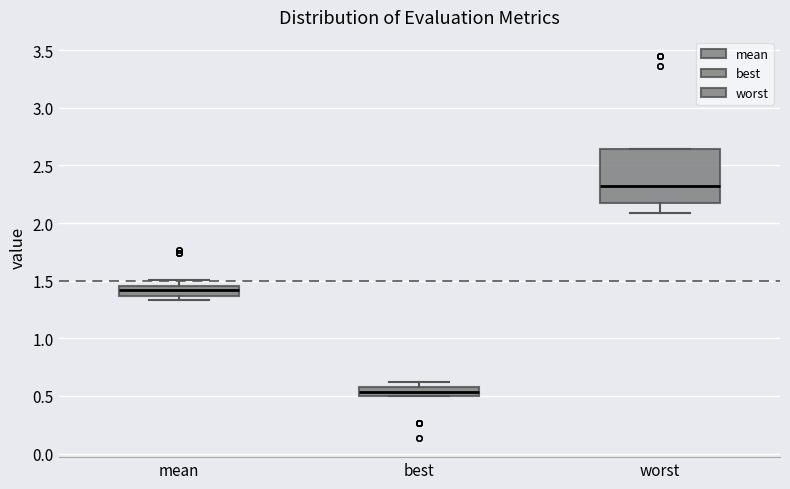

Reading left to right, read every box against the y-axis: the position of its median line, the range the box covers, and the ends of its whiskers. The values are not printed on the chart, so give them approximately, as read against the axis.

mean: median 1.40, box 1.35 to 1.45, whiskers 1.35 (just below the box's lower edge) to 1.50
best: median 0.55, box 0.50 to 0.60, whiskers 0.50 to 0.60 (just above the box's upper edge)
worst: median 2.30, box 2.20 to 2.65, whiskers 2.10 to 2.65